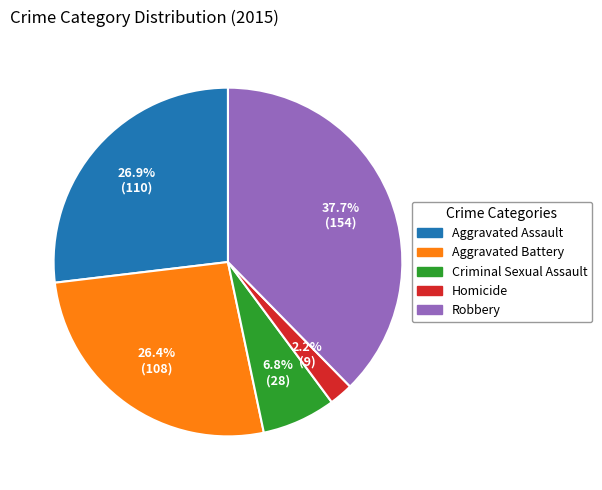

To the nearest percent, what is the combined percentage of Aggravated Assault and Aggravated Battery?

53%